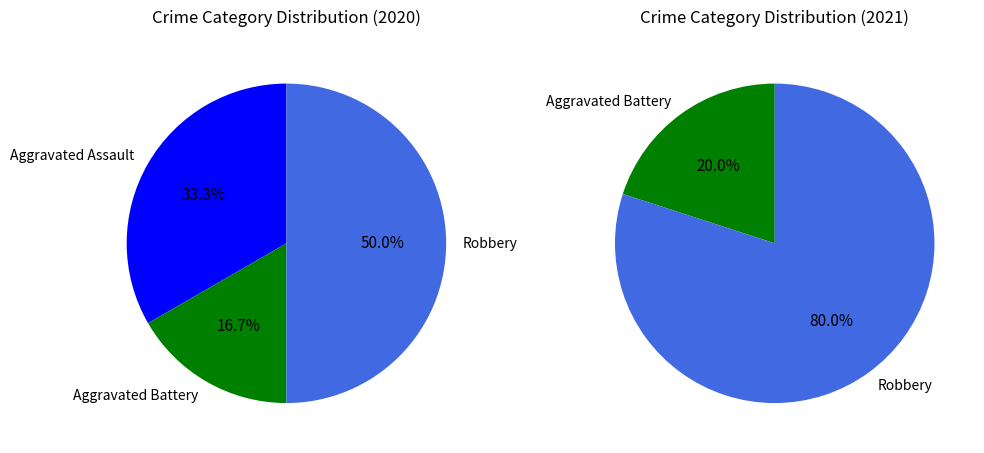

Is the sum of Aggravated Battery and Robbery greater than half?

Yes